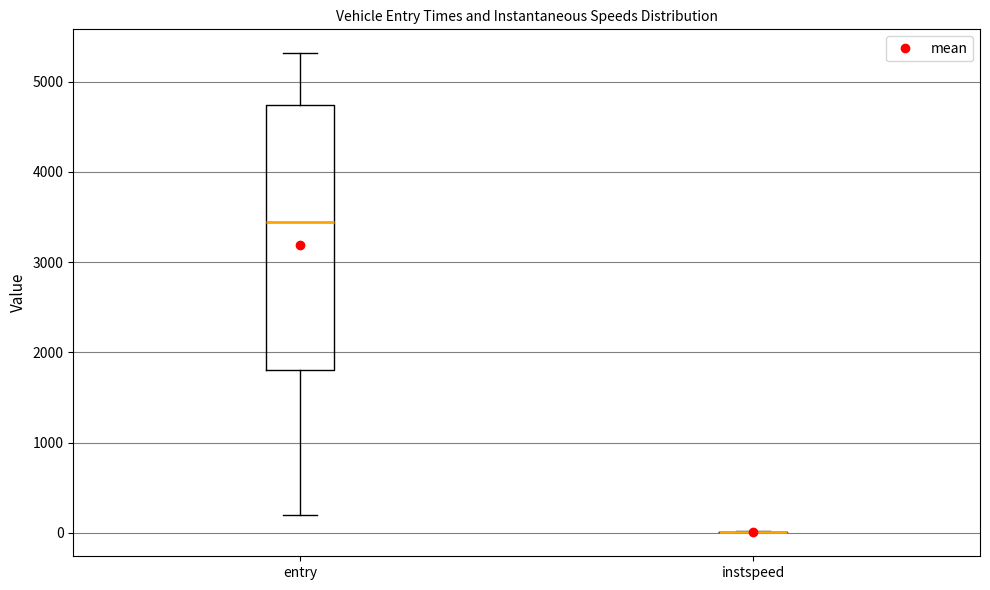

Reading left to right, read every box against the y-axis: the position of its median line, the range the box covers, and the ends of its whiskers. The values are not printed on the chart, so give them approximately, as read against the axis.

entry: median 3400, box 1800 to 4700, whiskers 200 to 5300
instspeed: box collapsed to a line at 0, whiskers 0 to 0